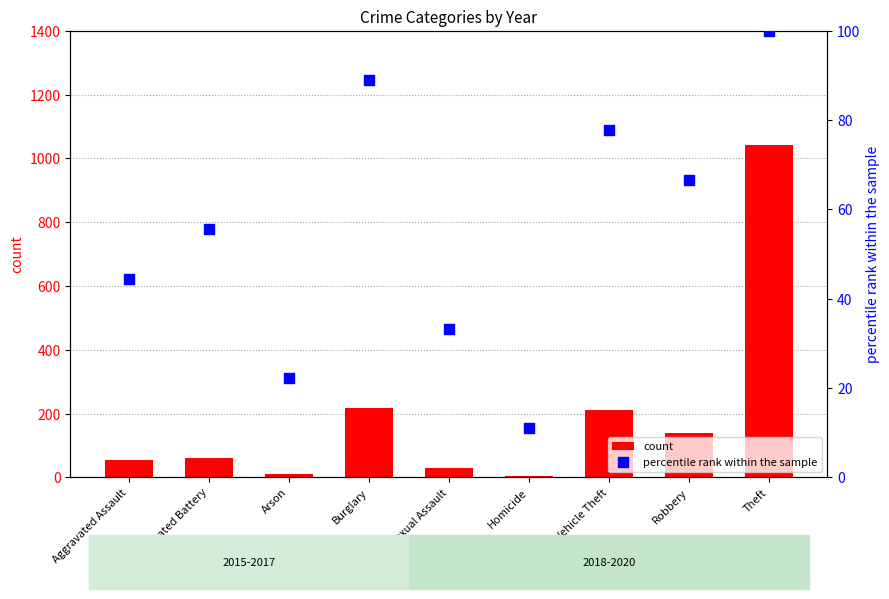

Which series has the widest spread of Y values?

count